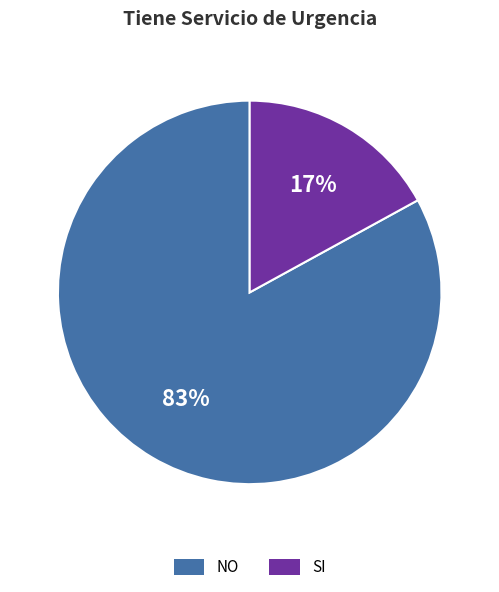

How many segments does this pie chart have?

2